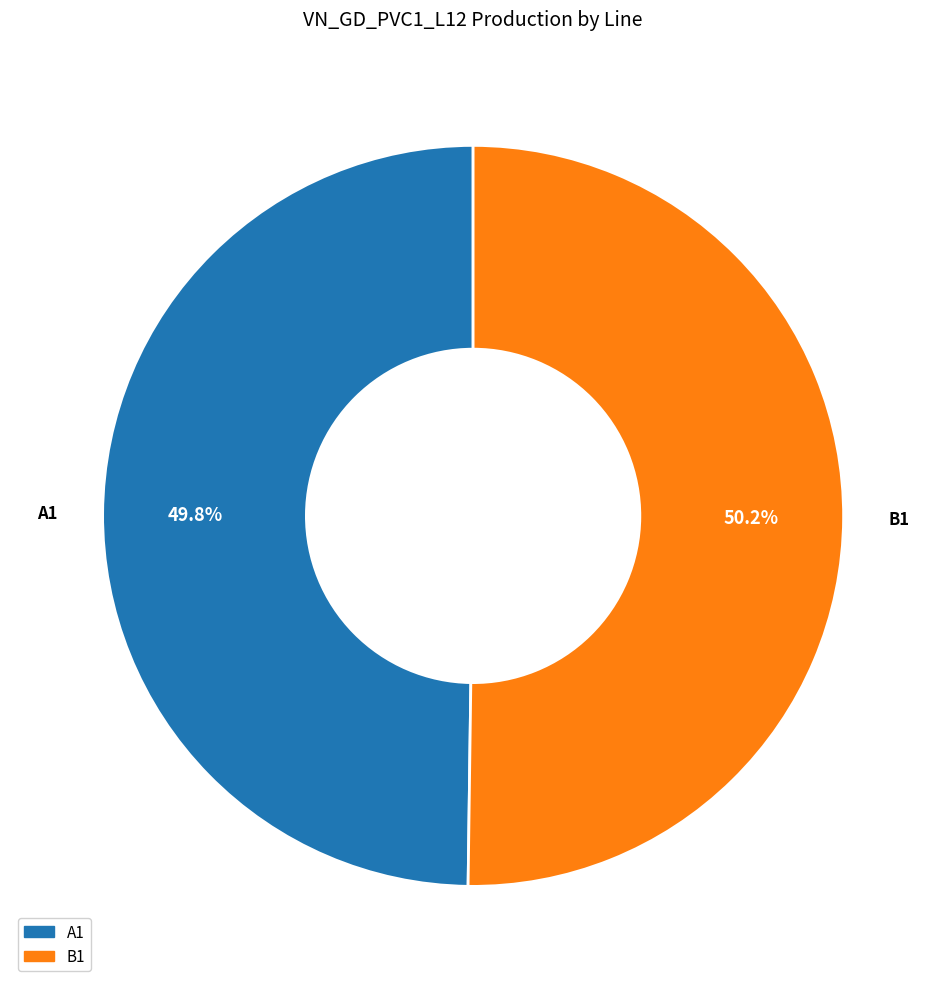

Do A1 and B1 together represent more than half of the pie?

Yes